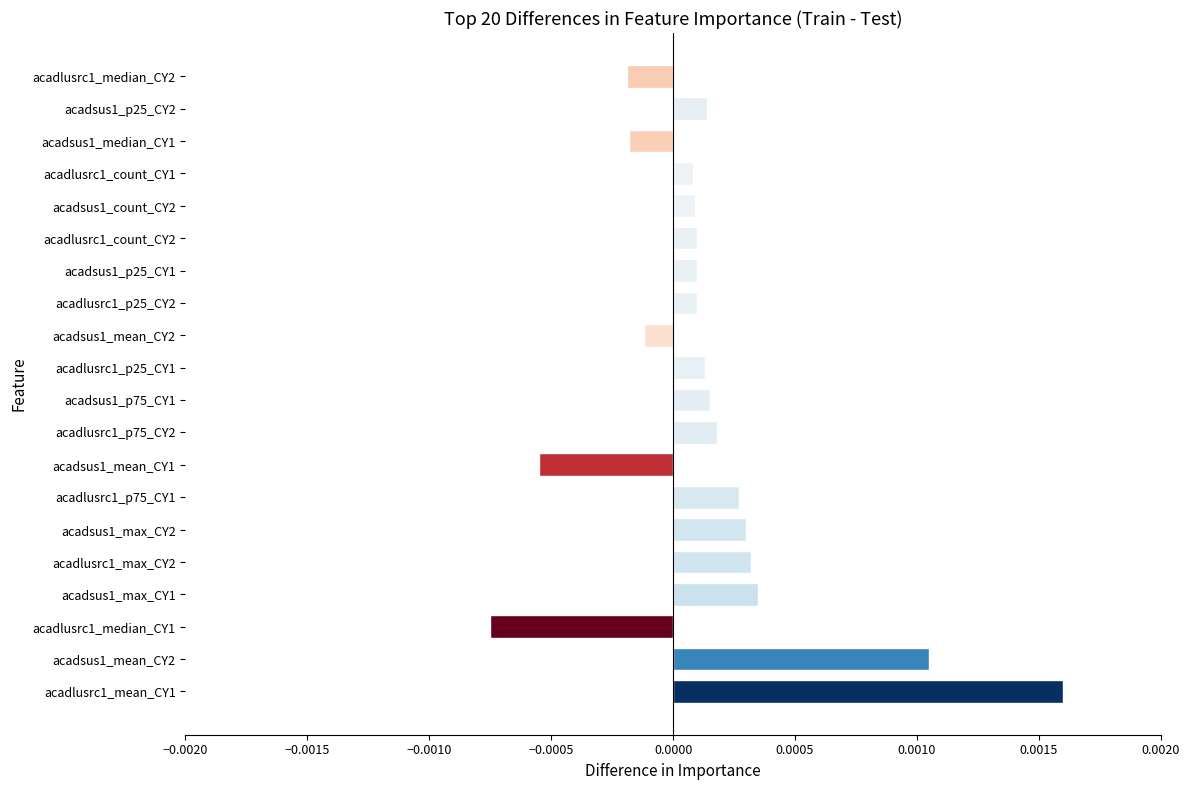

Are the bars horizontal?

Yes